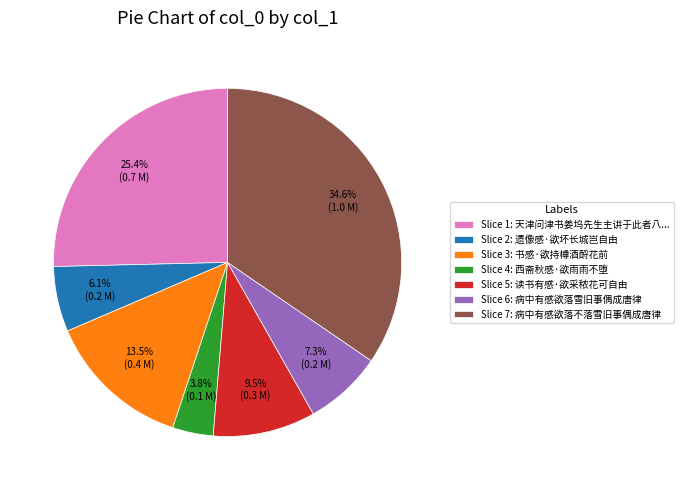

What is the smallest slice in the pie chart?

Slice 4: 西斋秋感·欲雨雨不堕